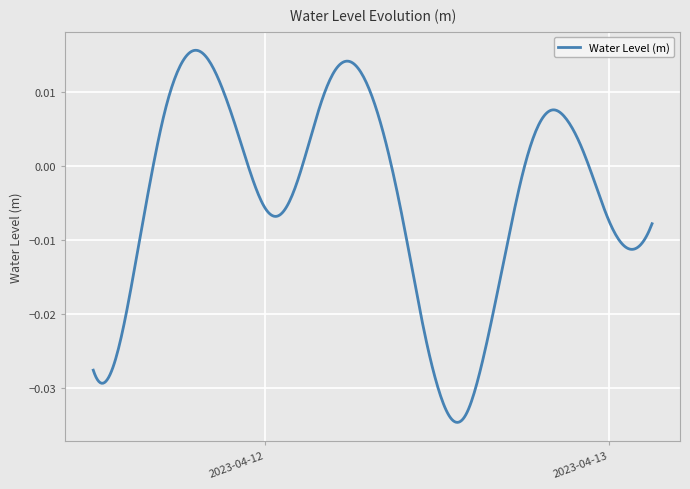

True or false: there are more than 2 points higher than both neighbors.

True